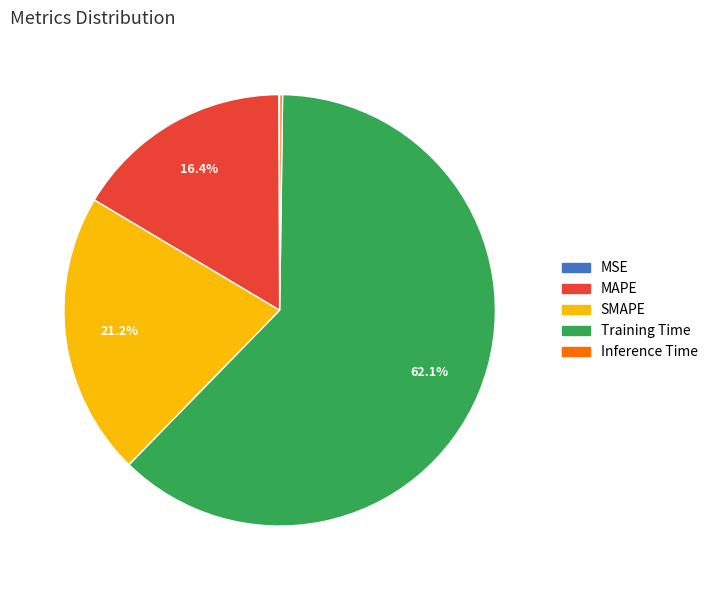

Is there any slice that represents more than half of the pie?

Yes